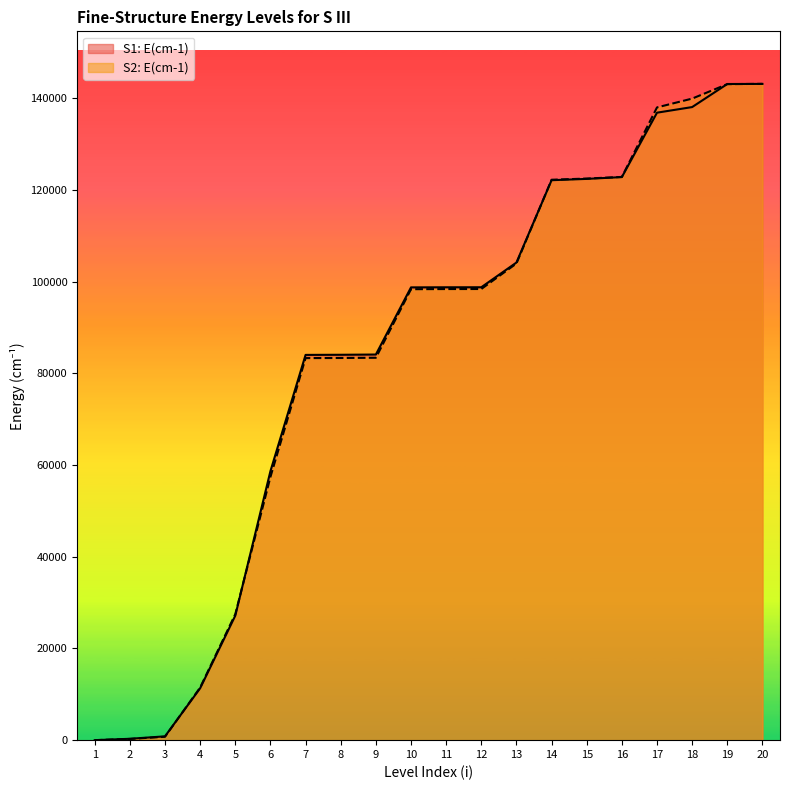

Reading left to right, what are all the values shown in this chart?

S1: E(cm-1): 1=0.0	2=298.7	3=833.1	4=11322.7	5=27161.0	6=58671.9	7=84019.3	8=84046.7	9=84099.4	10=98745.3	11=98765.9	12=98772.2	13=104159.7	14=122118.5	15=122404.0	16=122798.6	17=136843.8	18=138066.6	19=143097.1	20=143117.4
S2: E(cm-1): 1=0.0	2=266.9	3=740.4	4=11484.7	5=27478.7	6=57405.7	7=83322.2	8=83347.4	9=83392.1	10=98349.4	11=98379.9	12=98388.4	13=103950.0	14=122218.3	15=122477.0	16=122832.3	17=137992.7	18=139914.1	19=143066.1	20=143133.8